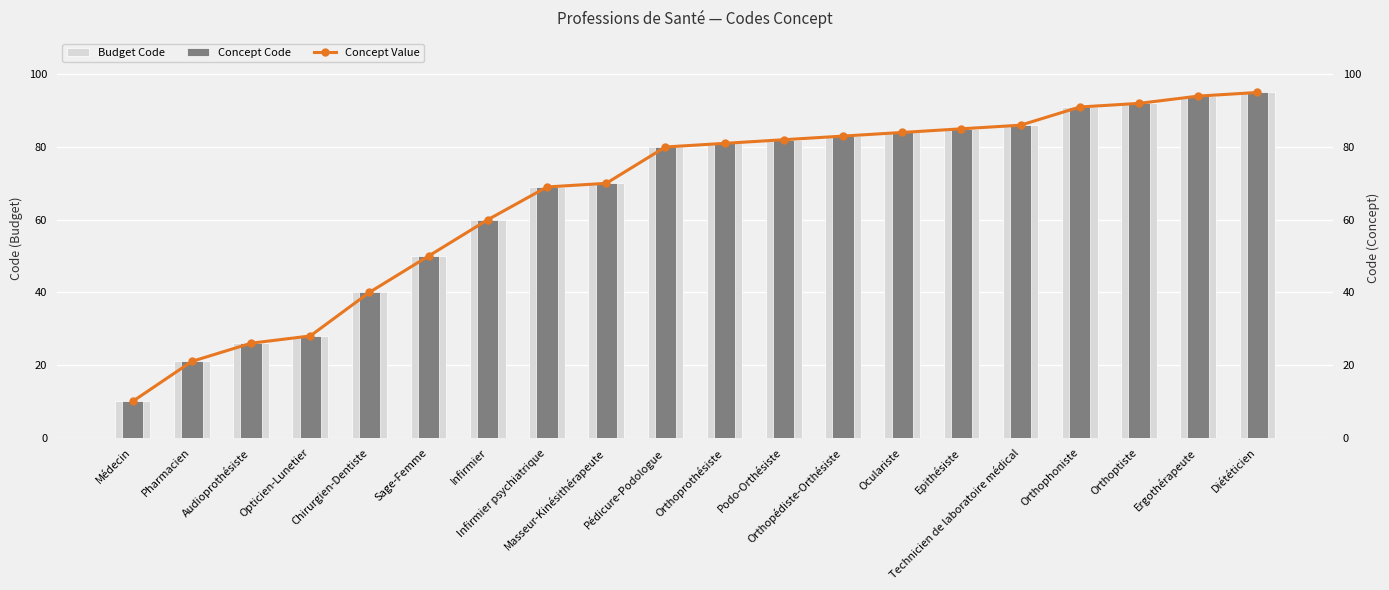

The Concept Code series shows 69 at Infirmier psychiatrique. True or false?

True